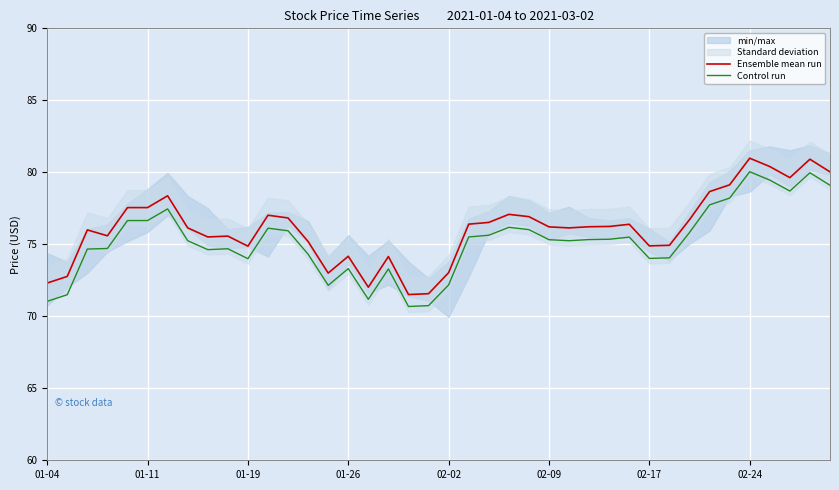

How many values in the Ensemble mean run series exceed 76?

23